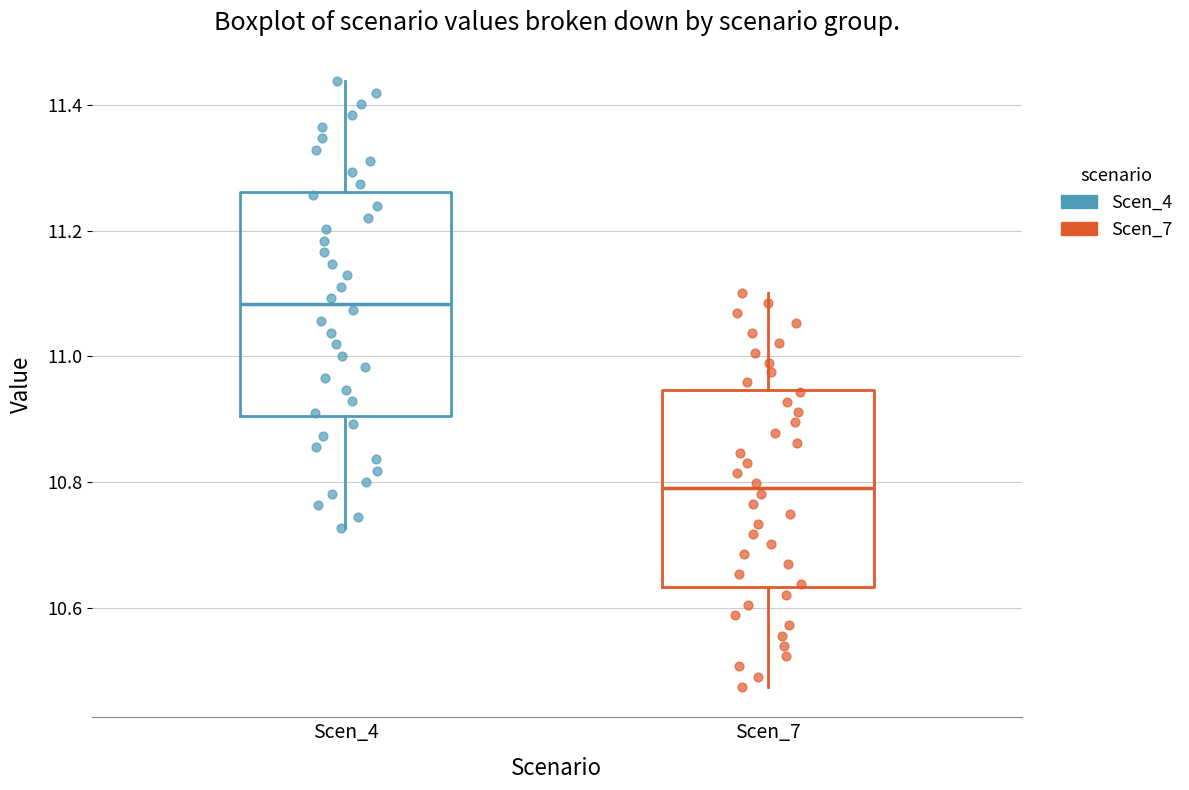

Which box has the lowest median line?

Scen_7